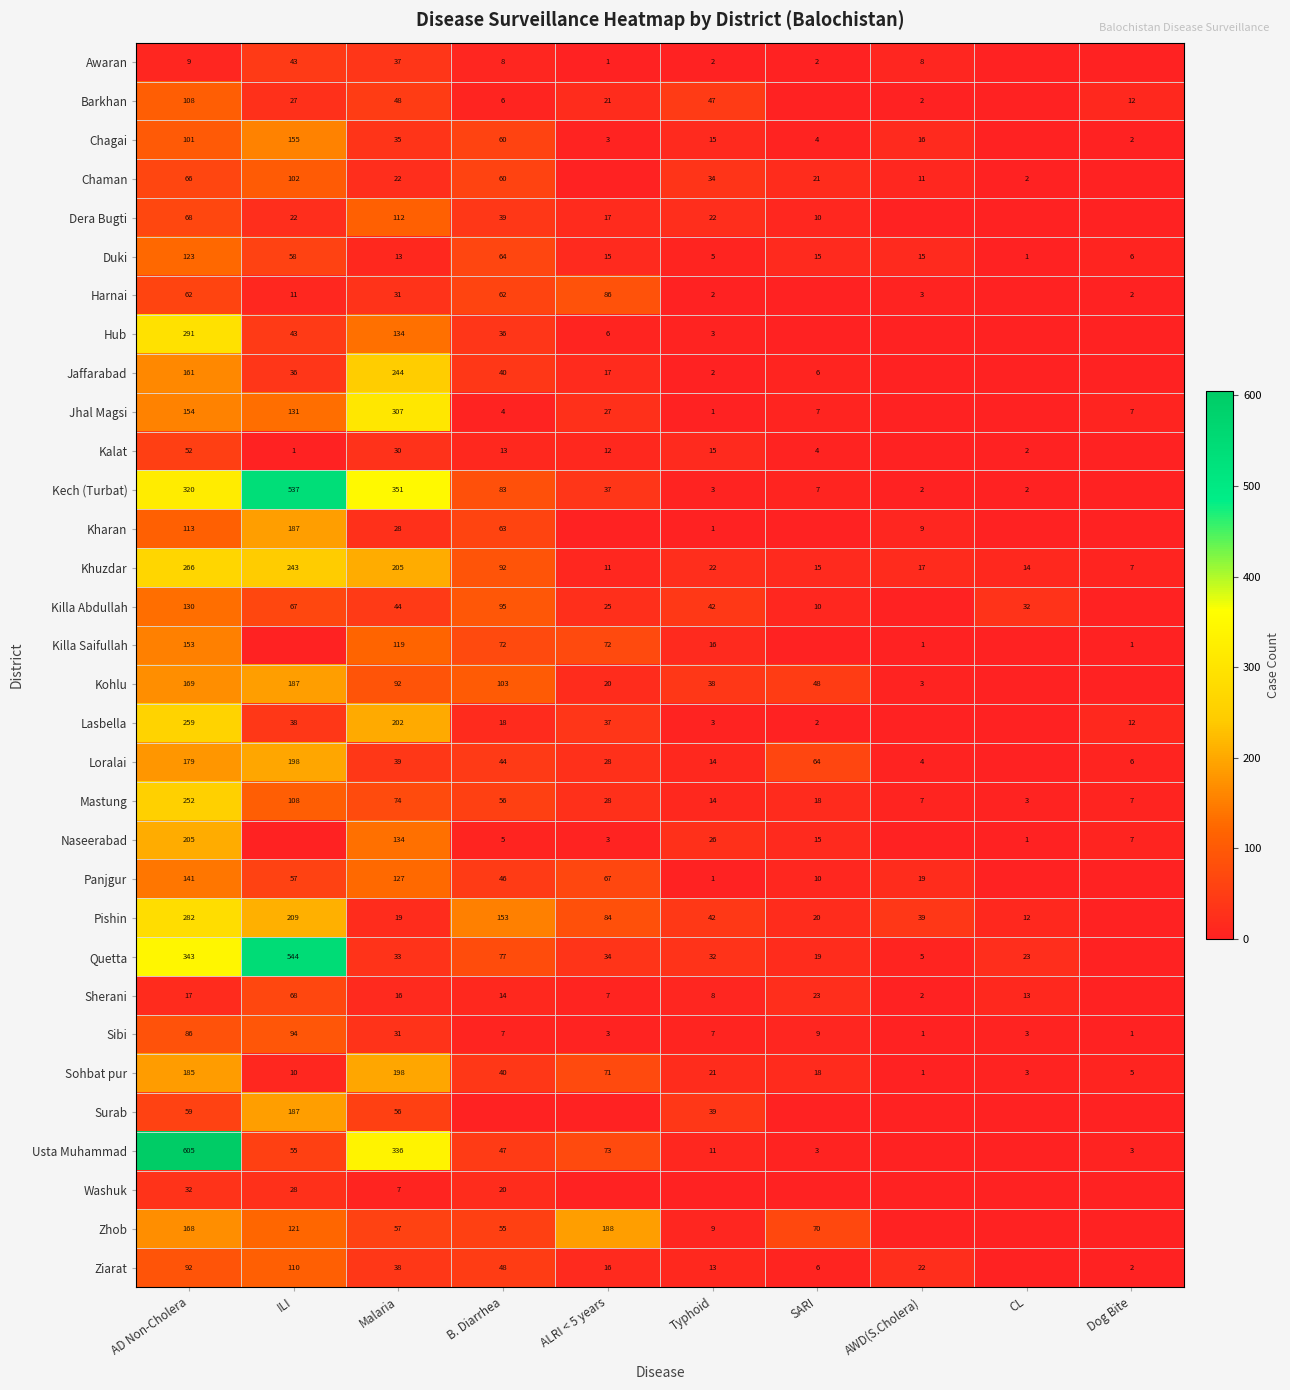

True or false: Loralai has a value of 7 at AWD(S.Cholera).

False